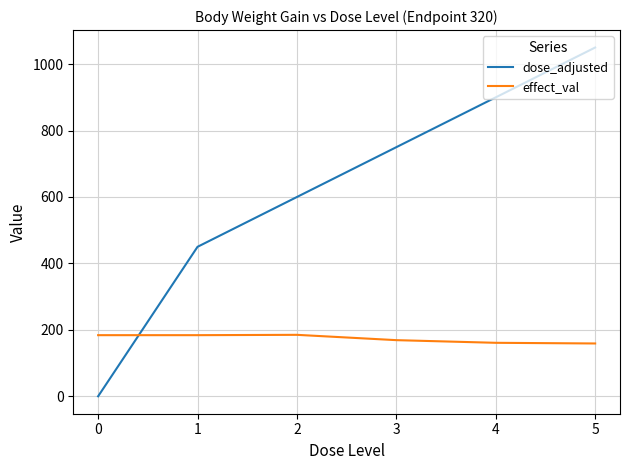

Rank the series by their average value, from lowest to highest.

effect_val, dose_adjusted